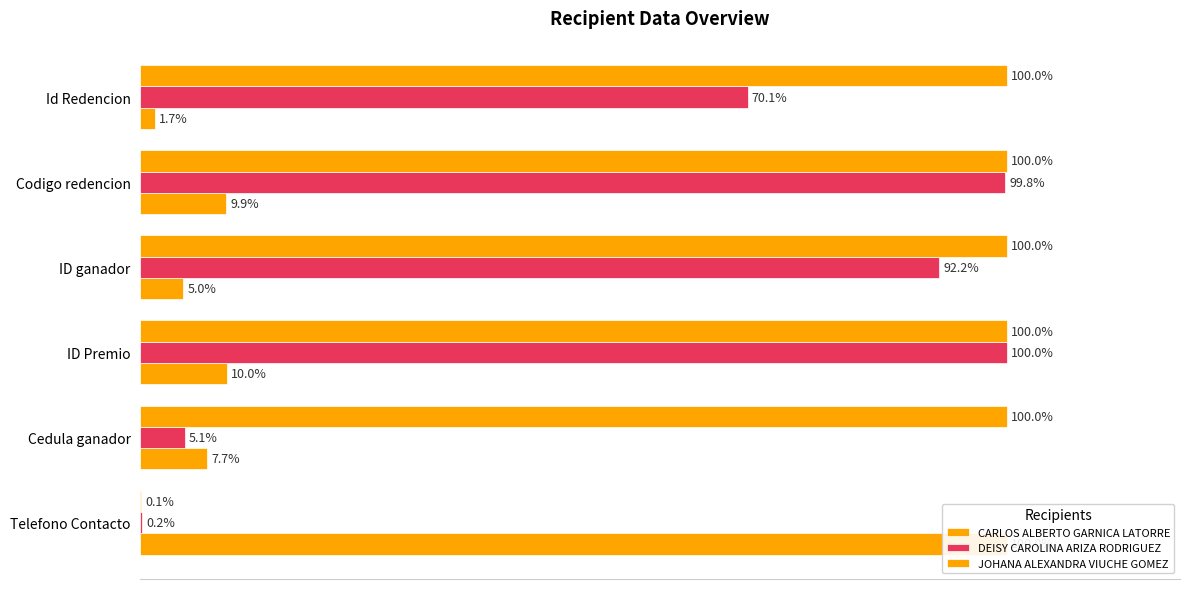

The DEISY CAROLINA ARIZA RODRIGUEZ series shows 24.2 at Codigo redencion. True or false?

False